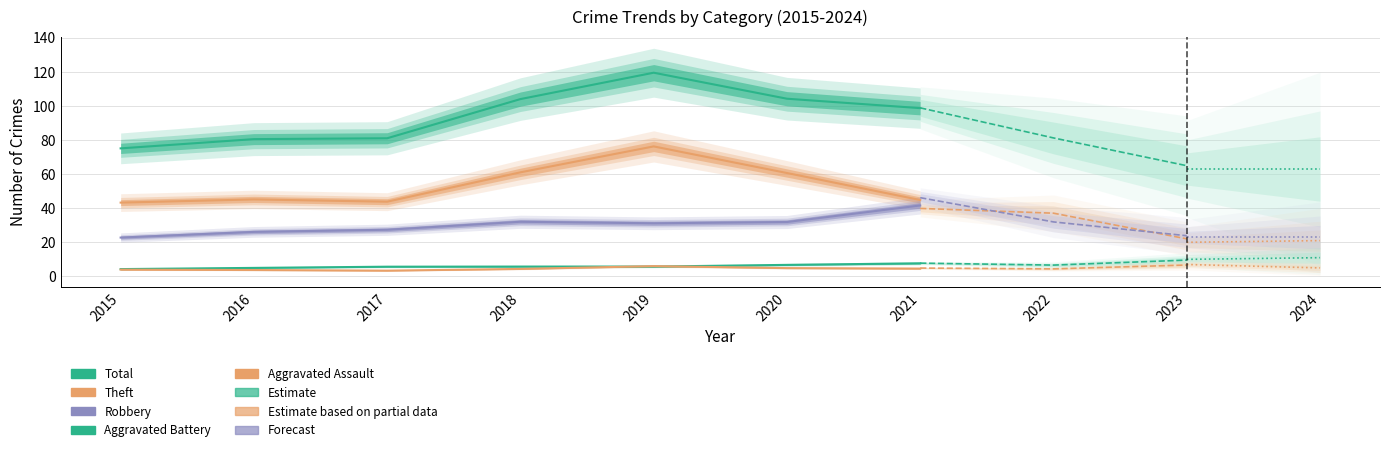

In Aggravated Assault, how many points are lower than both neighbors (excluding endpoints)?

1